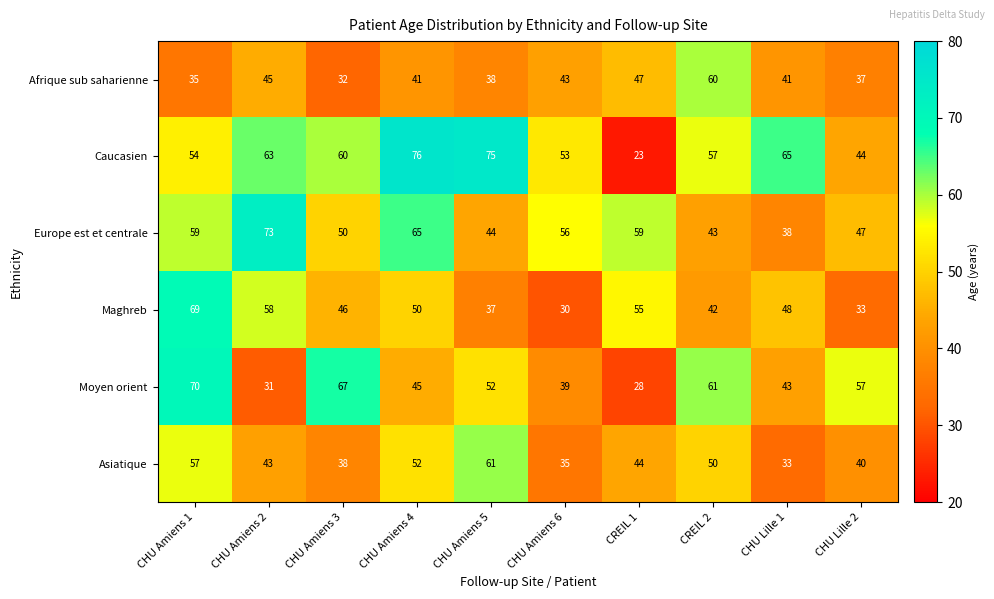

Which series changed the most between CHU Amiens 4 and CHU Lille 2?

Caucasien